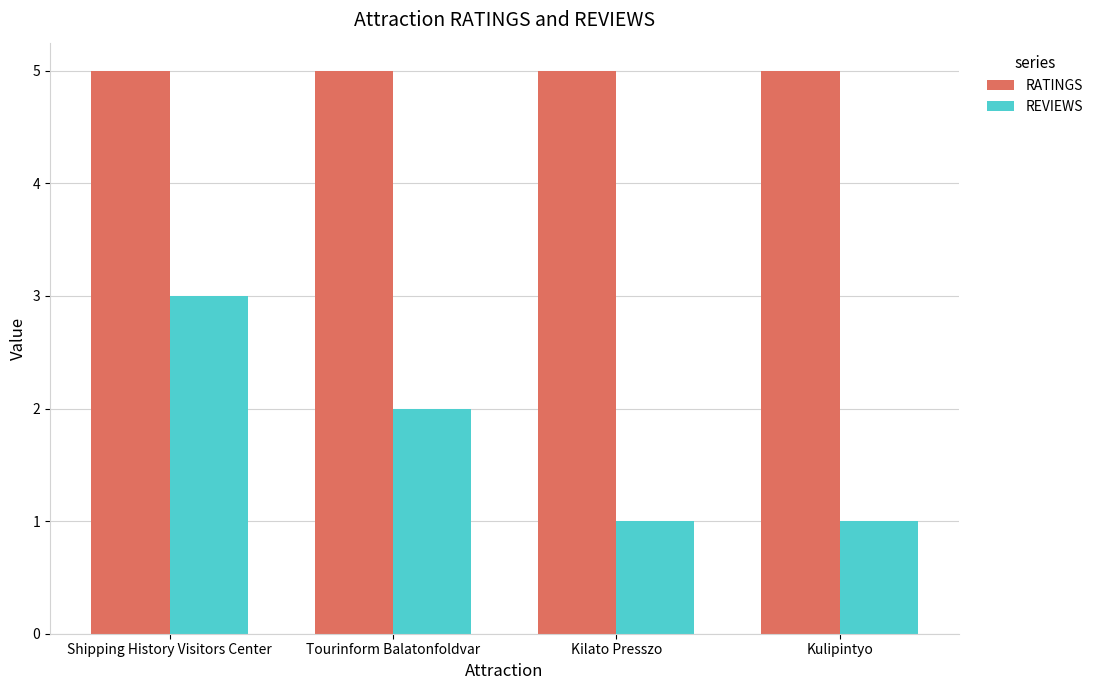

True or false: RATINGS has a value of 5 at Kilato Presszo.

True